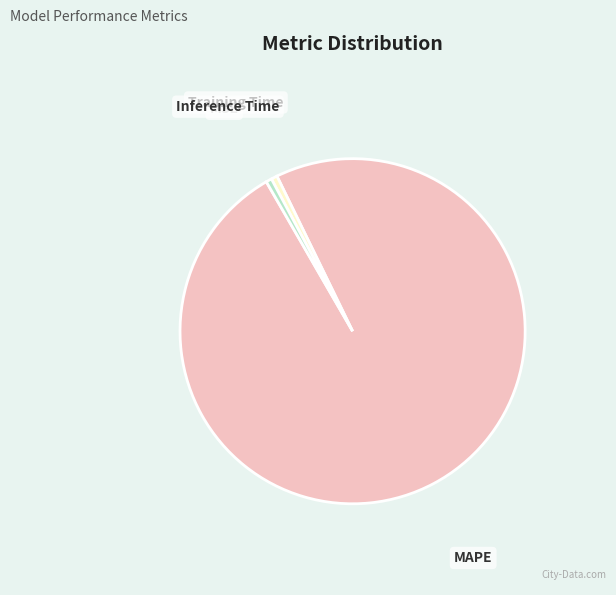

Is Inference Time the majority of the pie?

No